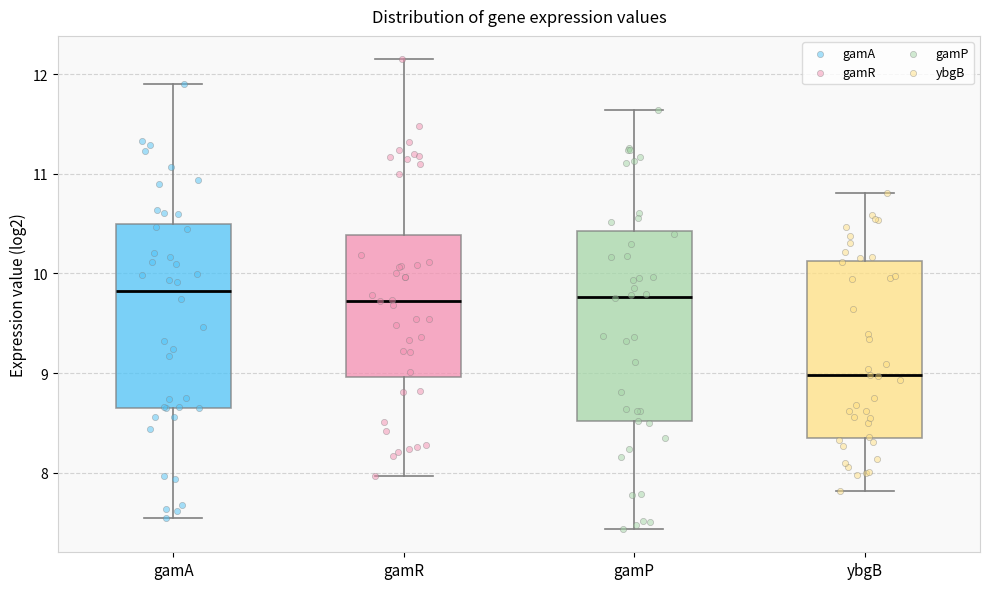

Where does the lower whisker of the box for ybgB end on the y-axis? The values are not printed on the chart, so give them approximately, as read against the axis.

7.8